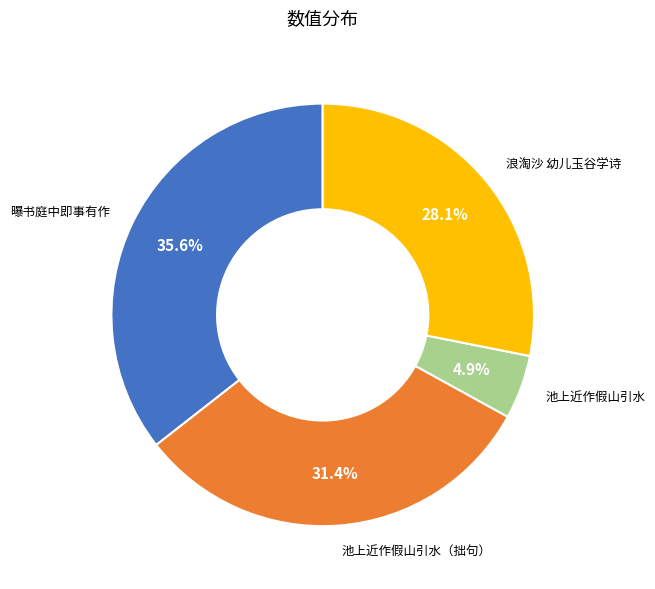

How many segments does this pie chart have?

4